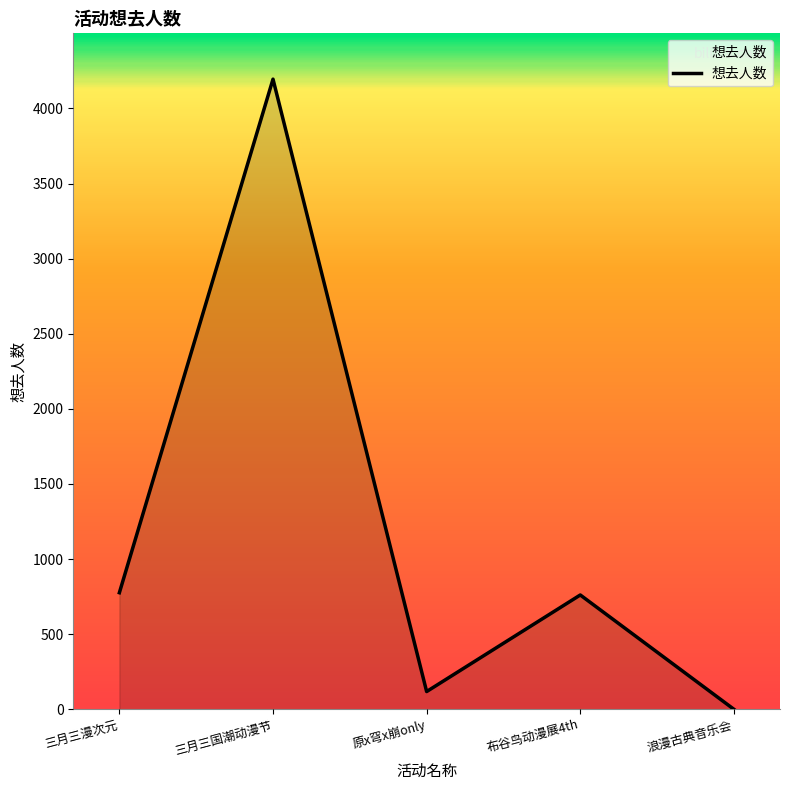

Does the chart display data point markers on the line(s)?

No